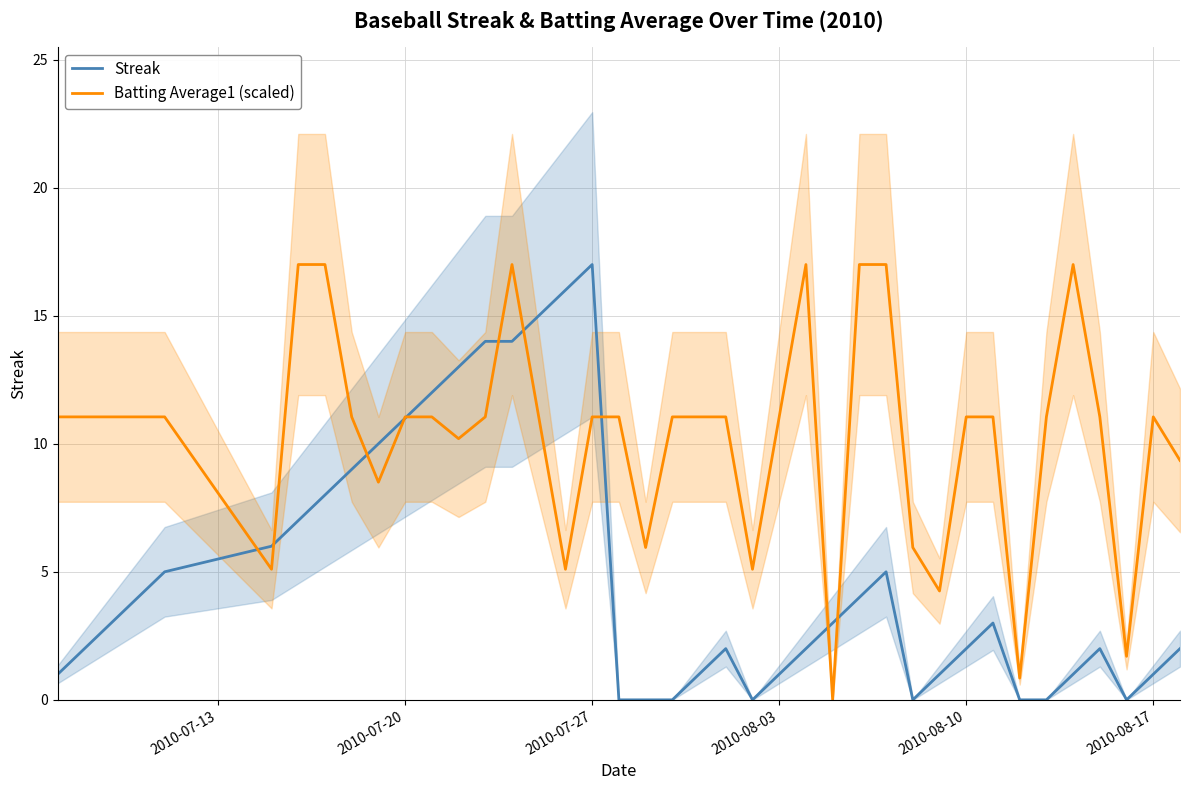

Which category has the highest value in the Streak series?

2010-07-27